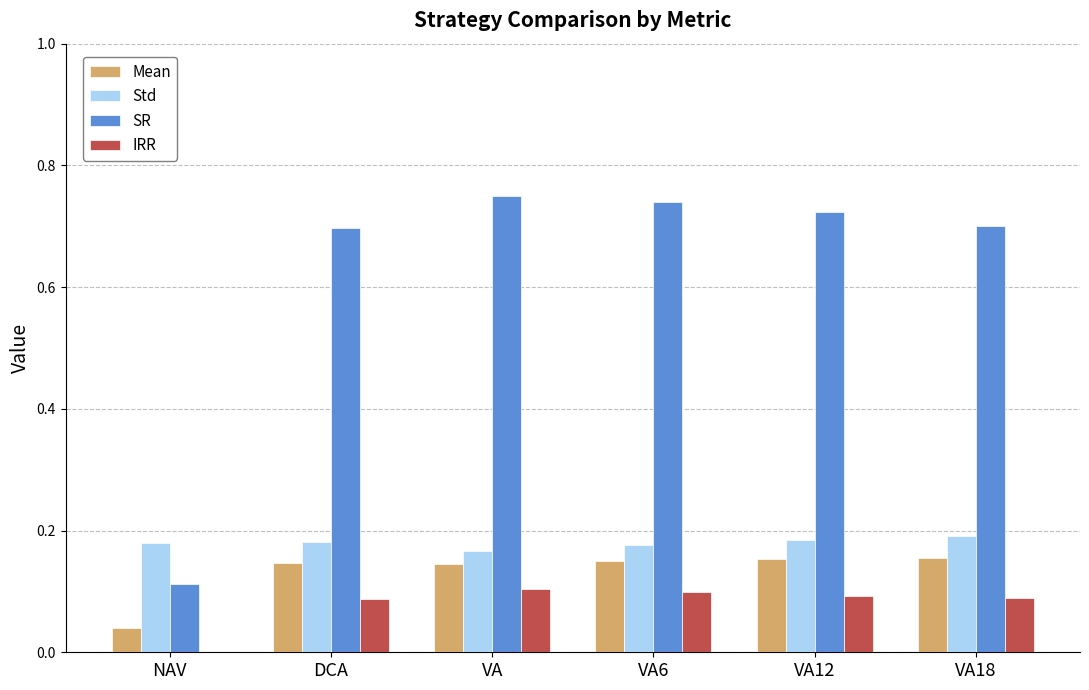

How many categories are shown in the chart?

6